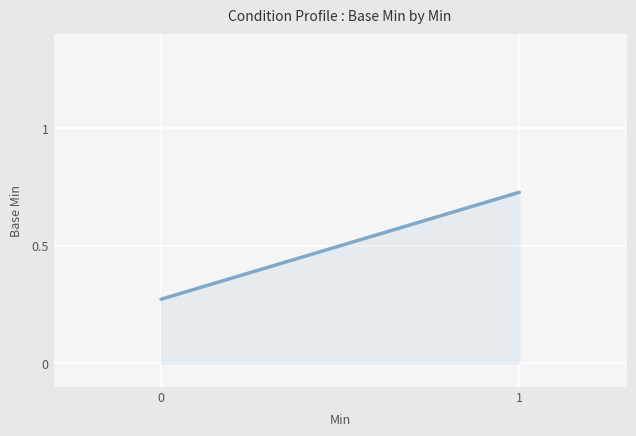

What is the change in value from 0 to 1?

+0.5